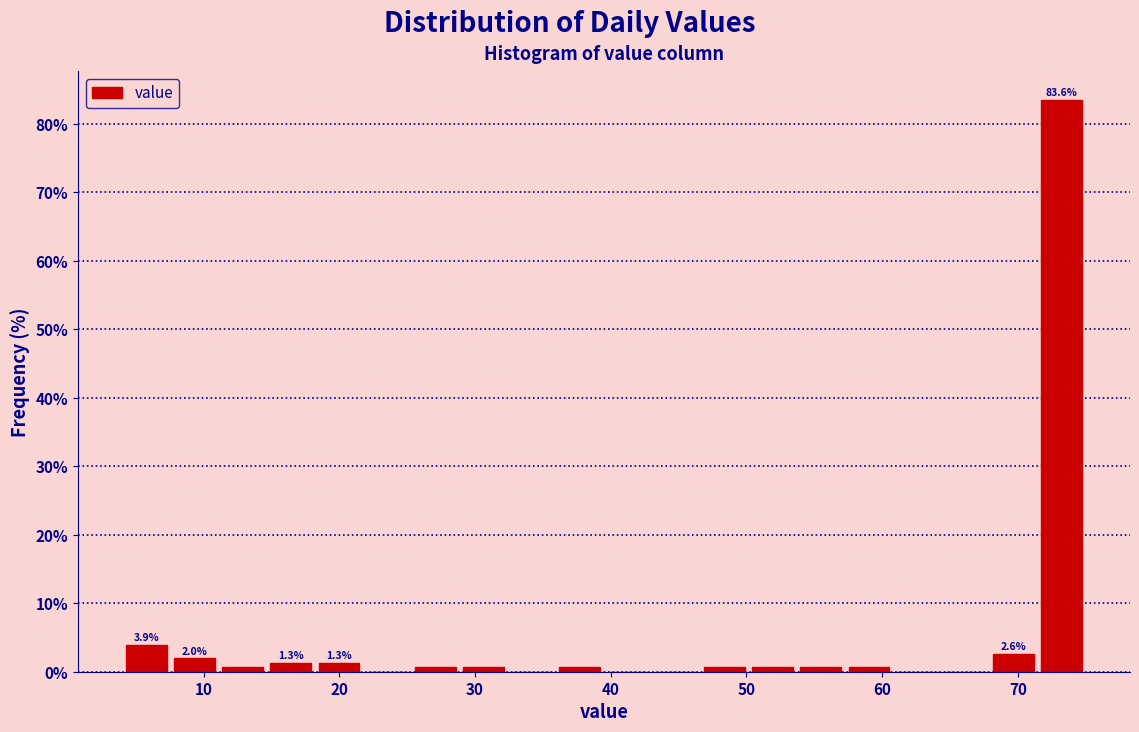

Read against the x-axis, roughly where is the centre of the tallest bar?

73